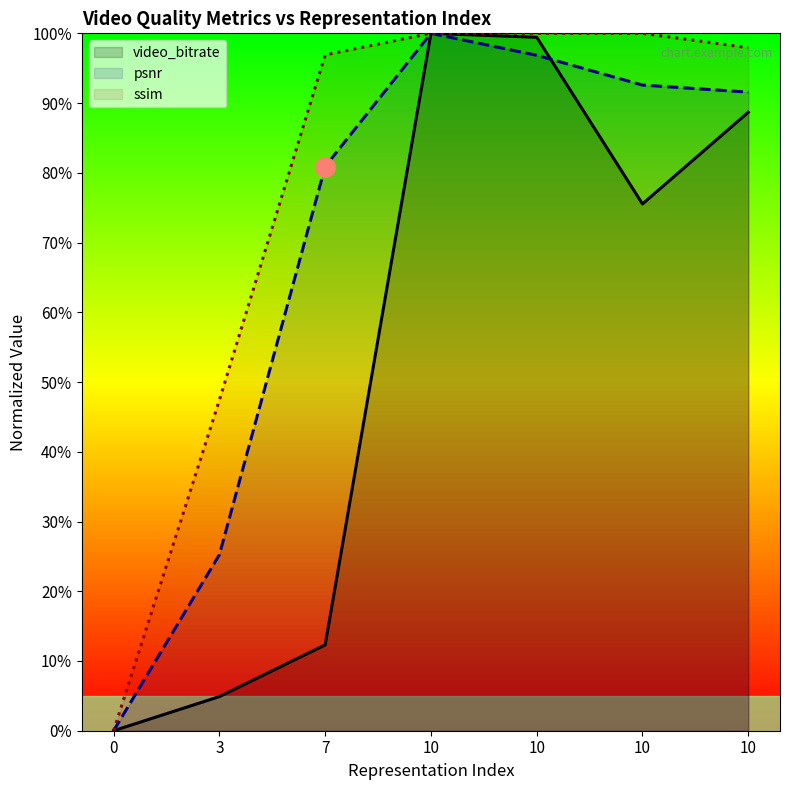

Is it true that ssim equals 100.0 at 10?

True